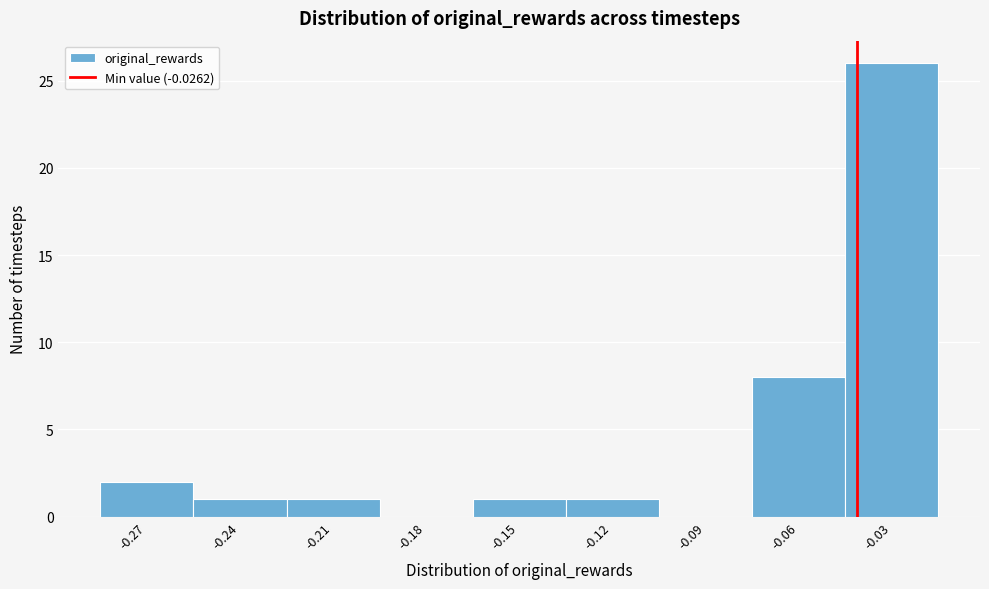

Reading left to right, extract all data points from this chart.

-0.27=2	-0.24=1	-0.21=1	-0.18=0	-0.15=1	-0.12=1	-0.09=0	-0.06=8	-0.03=26